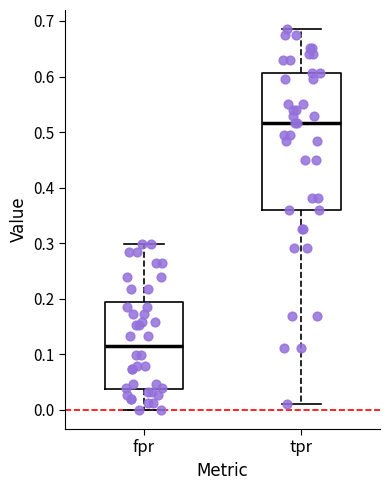

Reading left to right, read every box against the y-axis: the position of its median line, the range the box covers, and the ends of its whiskers. The values are not printed on the chart, so give them approximately, as read against the axis.

fpr: median 0.12, box 0.04 to 0.19, whiskers 0.00 to 0.30
tpr: median 0.52, box 0.36 to 0.61, whiskers 0.01 to 0.69